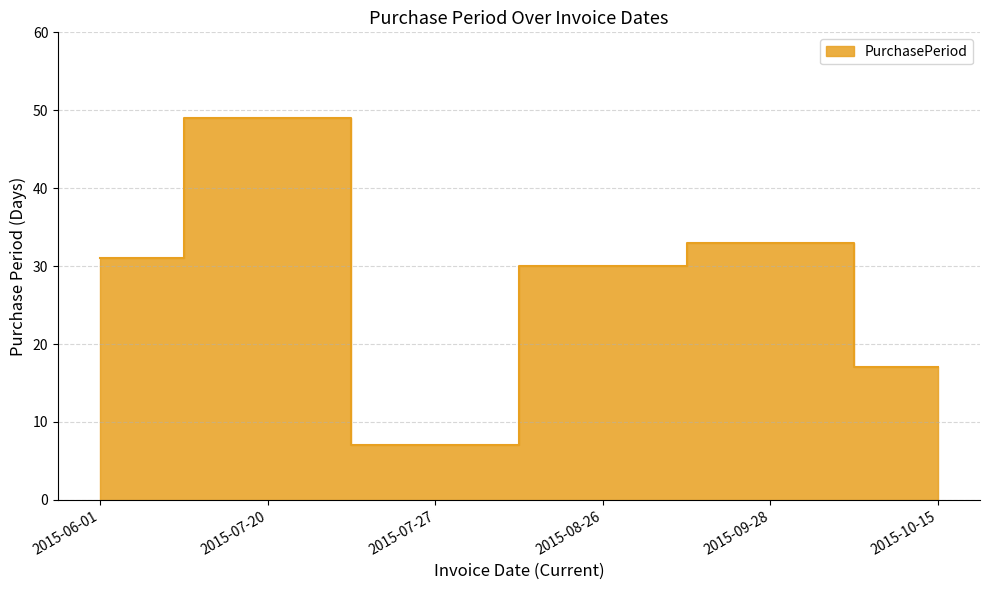

True or false: the data shows 14 at 2015-07-20.

False